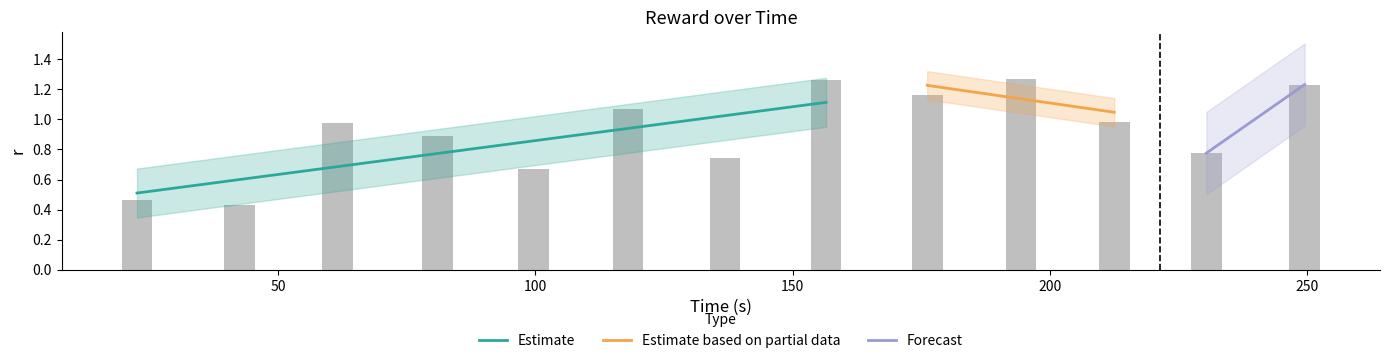

At which category does the chart reach its minimum across all series?

50